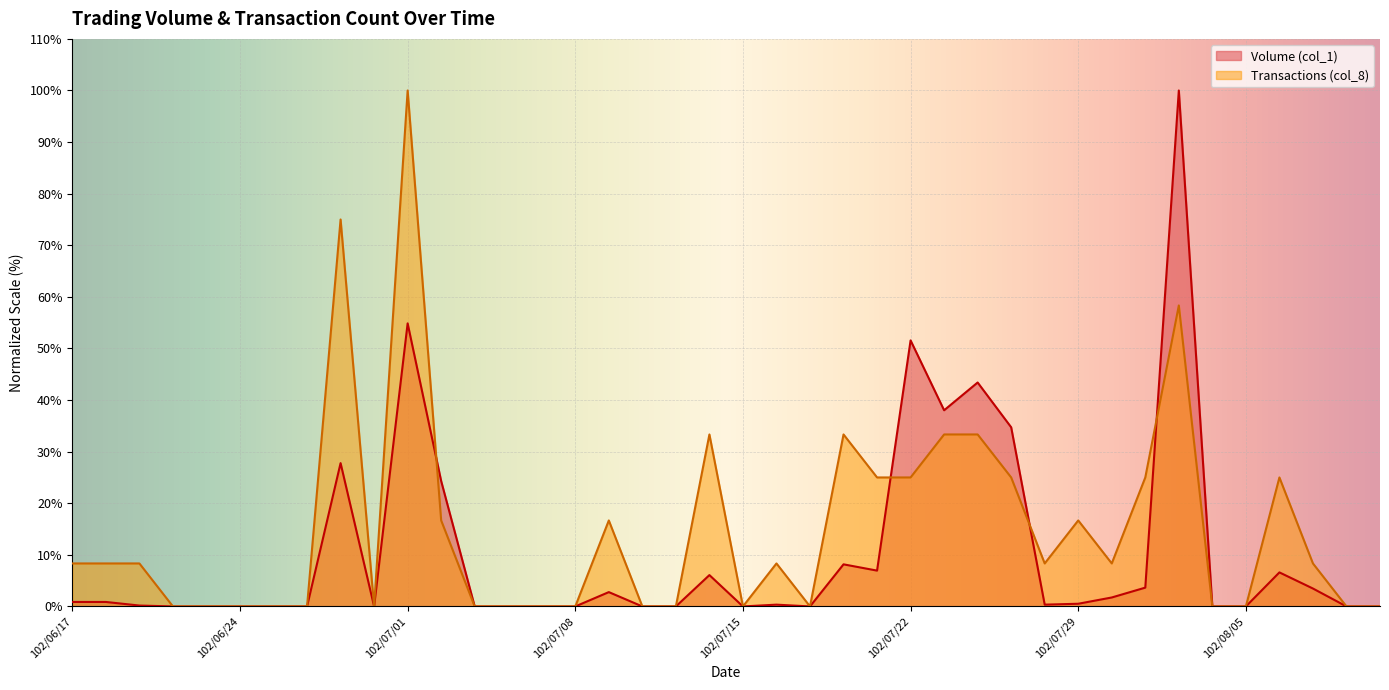

Count the number of data series in this chart.

2